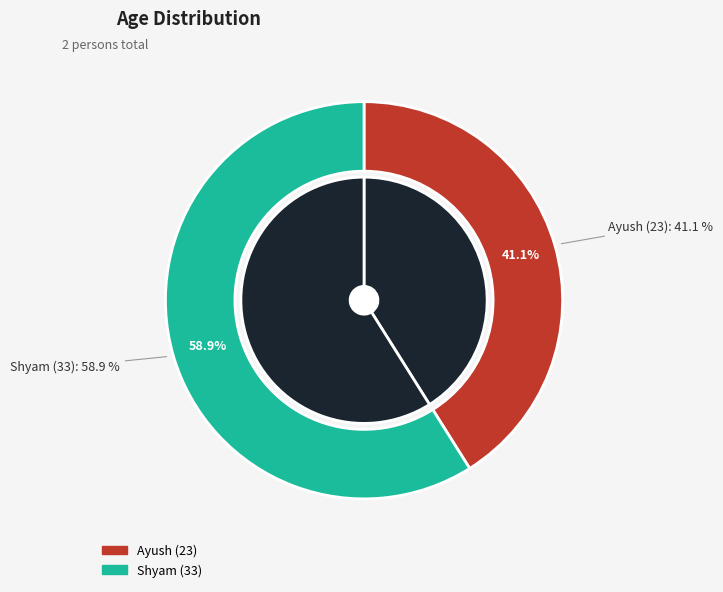

Combined, what portion of the pie is Shyam and Ayush?

100.0%